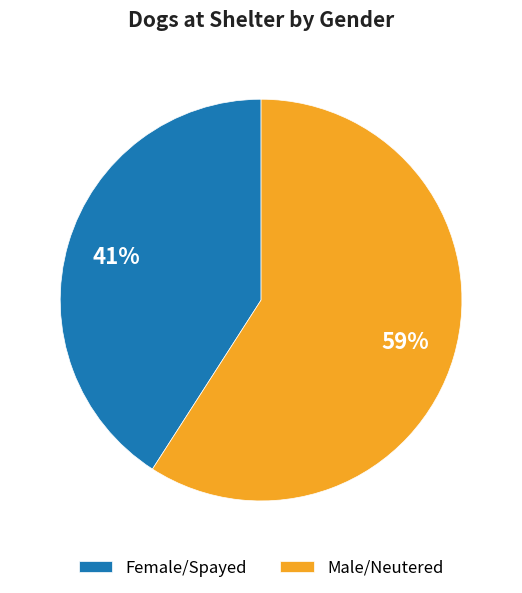

What percentage is the Male/Neutered slice, to the nearest percent?

59%